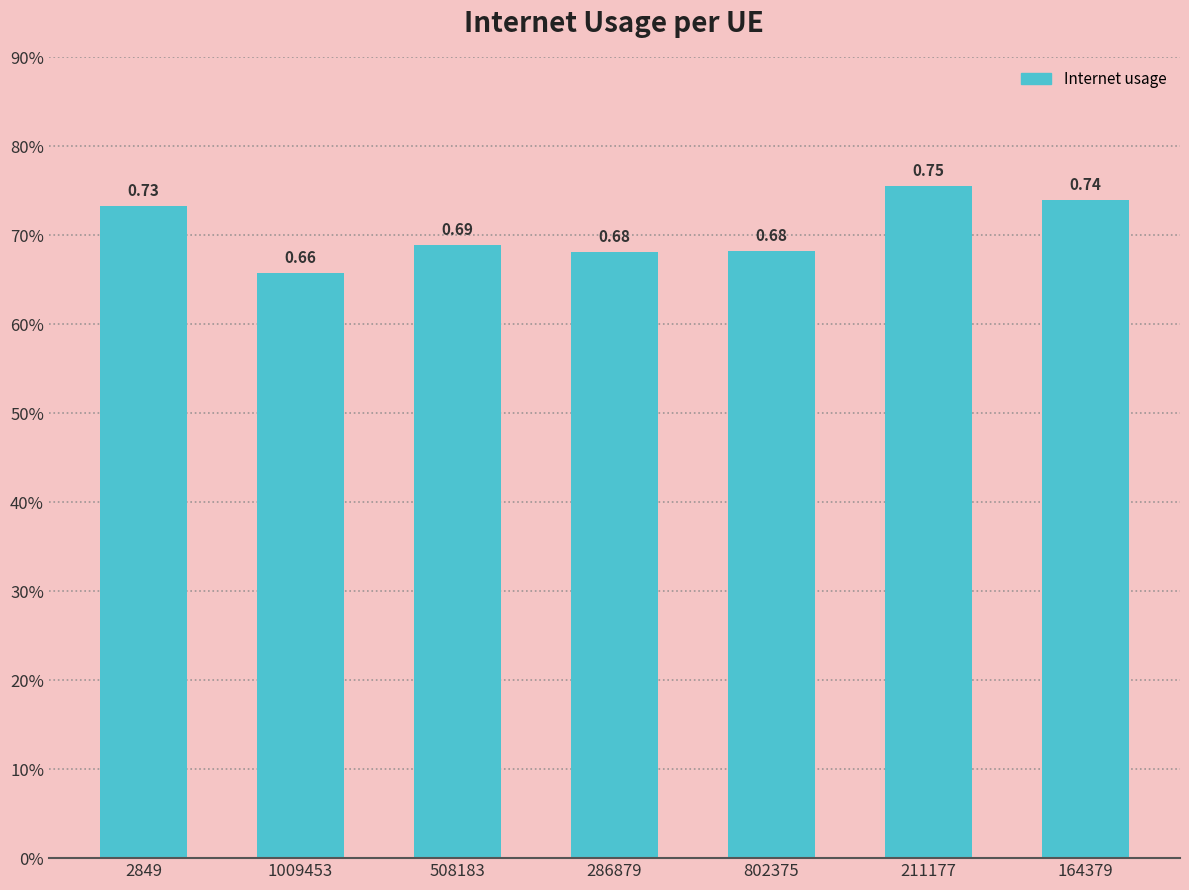

Between 286879 and 211177, which is larger?

211177